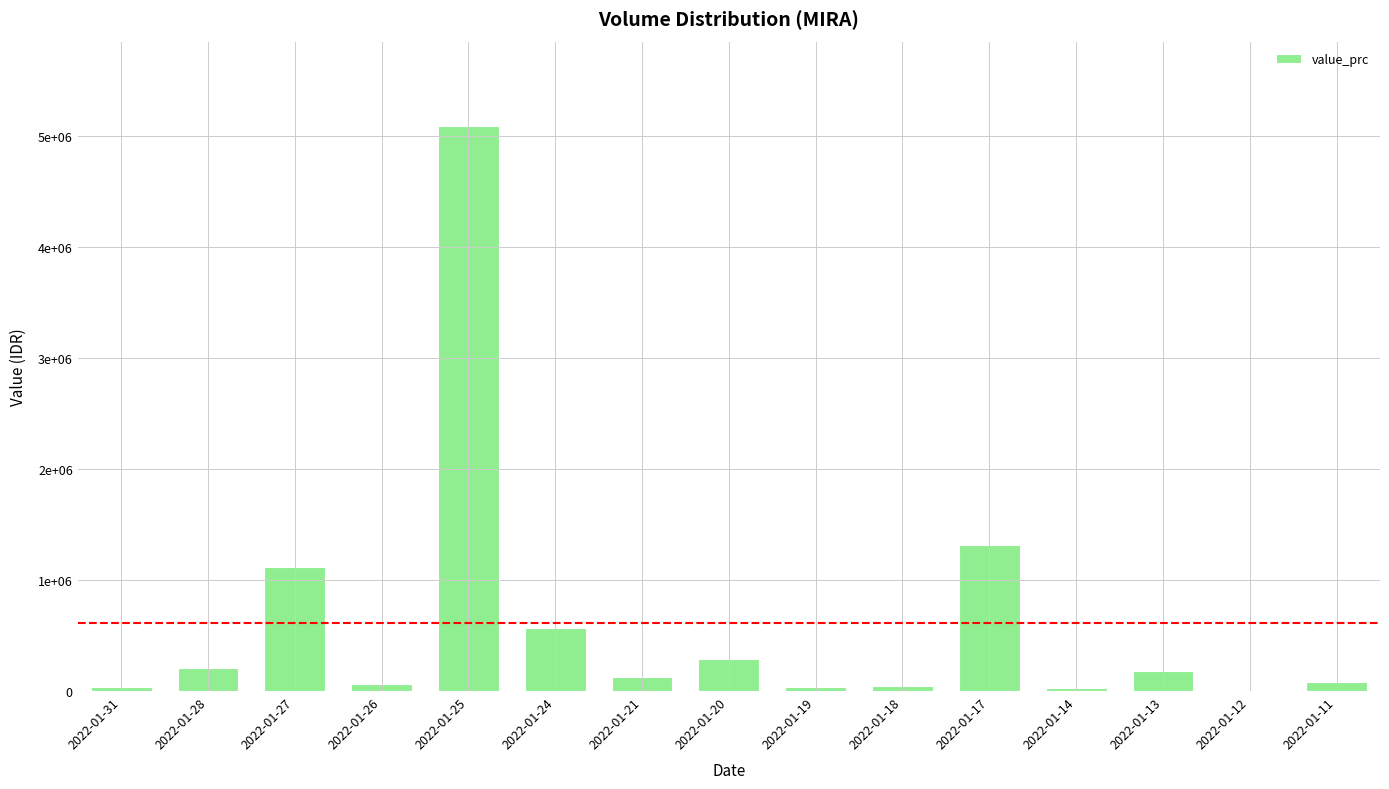

How many categories are shown in the chart?

15